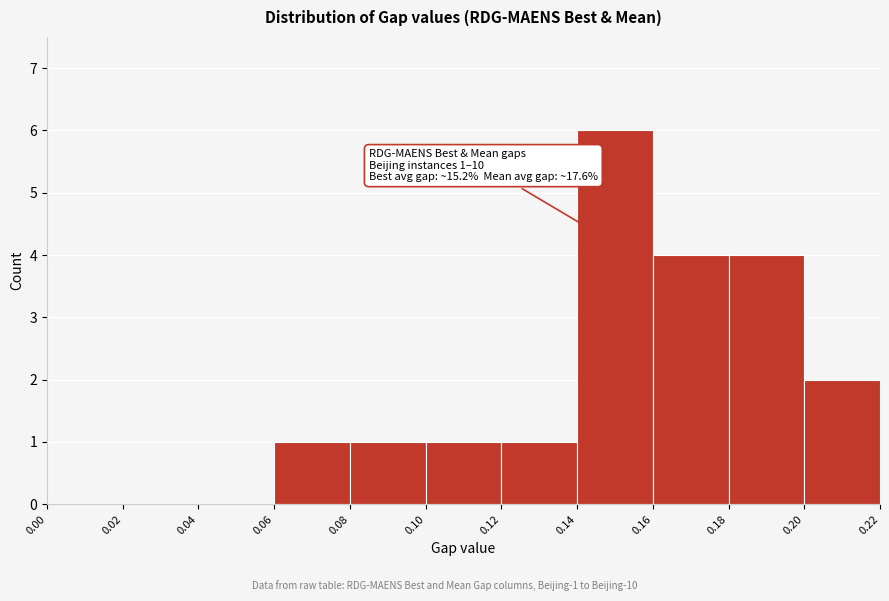

Over which range of the x-axis is the bar tallest?

0.14 to 0.16